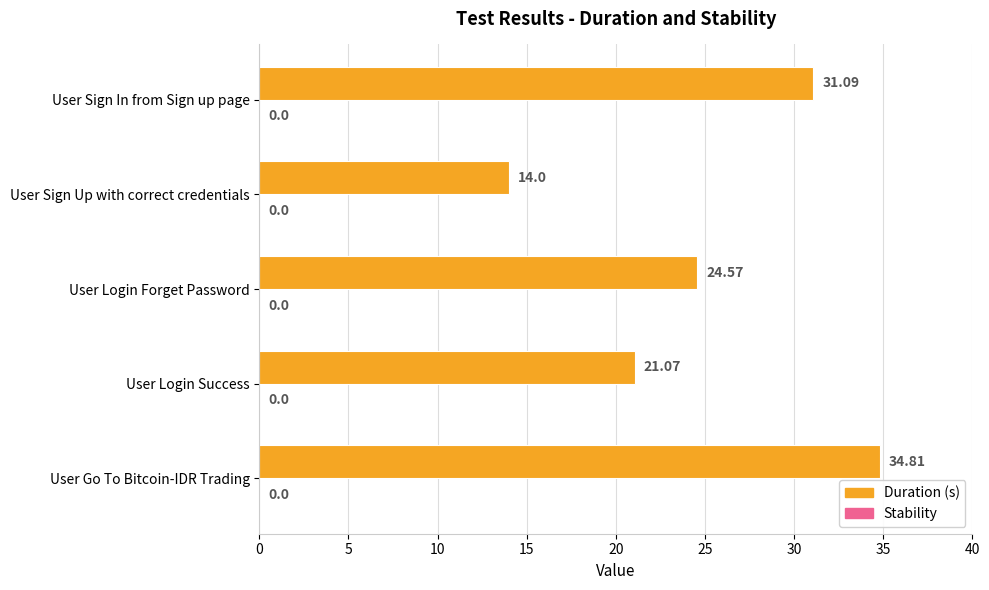

Where is the data nearest to the value 24?

User Login Forget Password